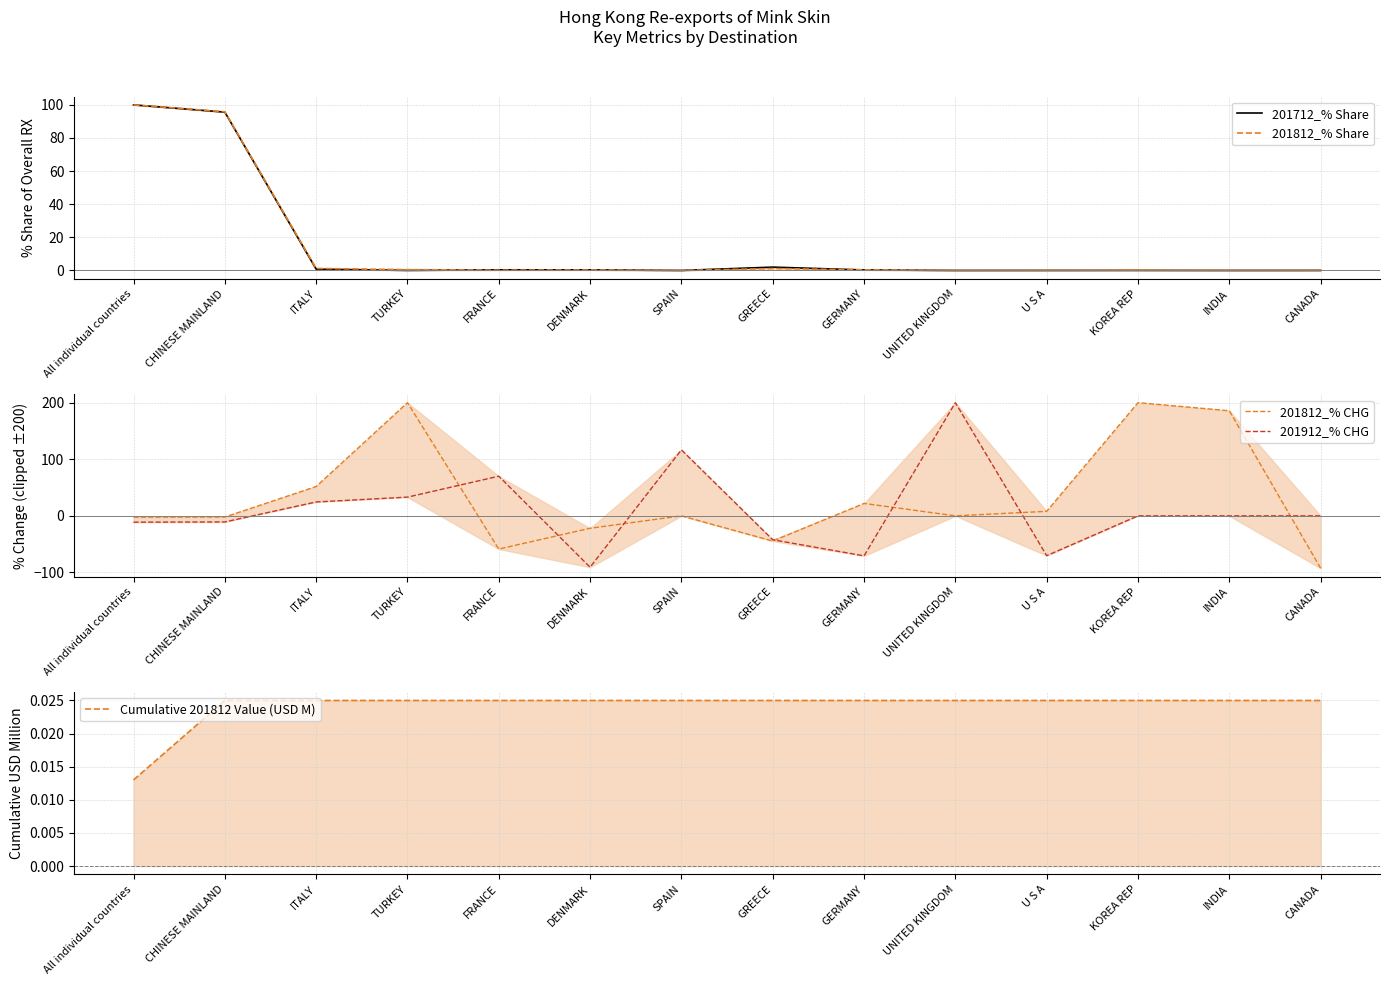

Rank the categories by 201912_% CHG value from highest to lowest.

UNITED KINGDOM, SPAIN, FRANCE, TURKEY, ITALY, KOREA REP, INDIA, CANADA, CHINESE MAINLAND, All individual countries, GREECE, U S A, GERMANY, DENMARK